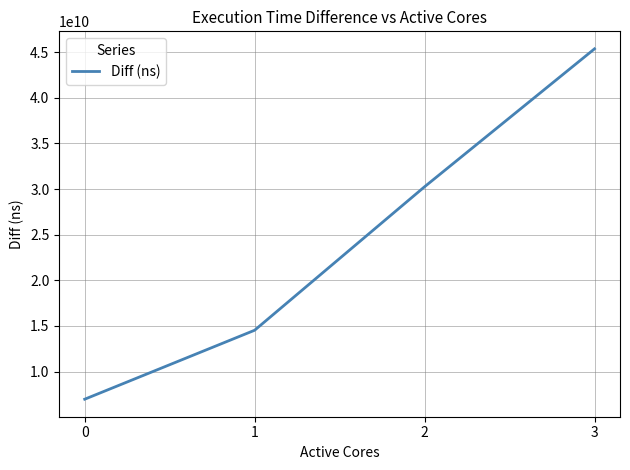

Which has a higher value, 1 or 2?

2